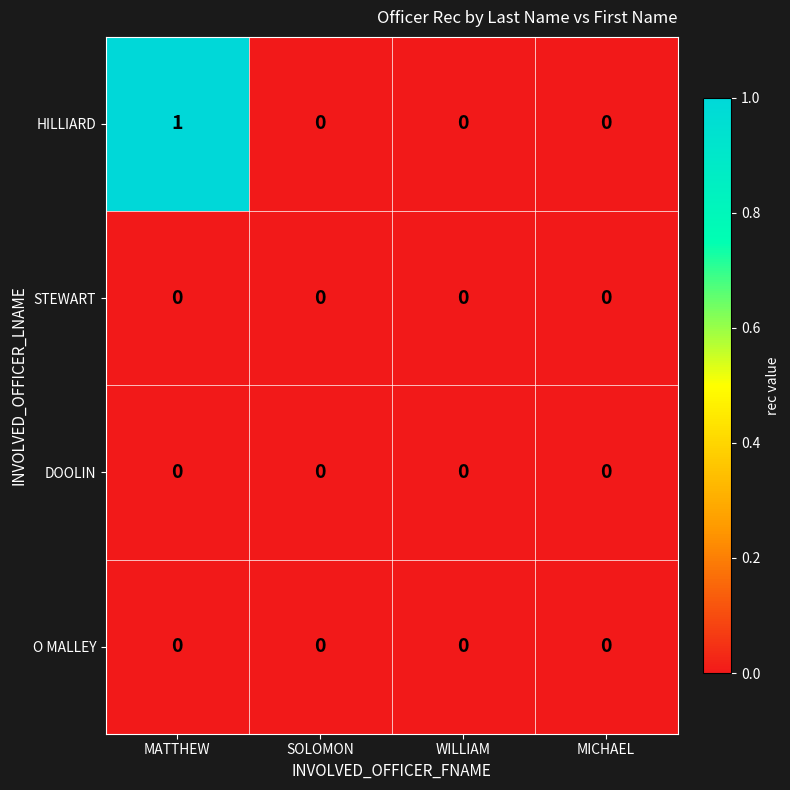

Which series has the largest range (max minus min)?

HILLIARD